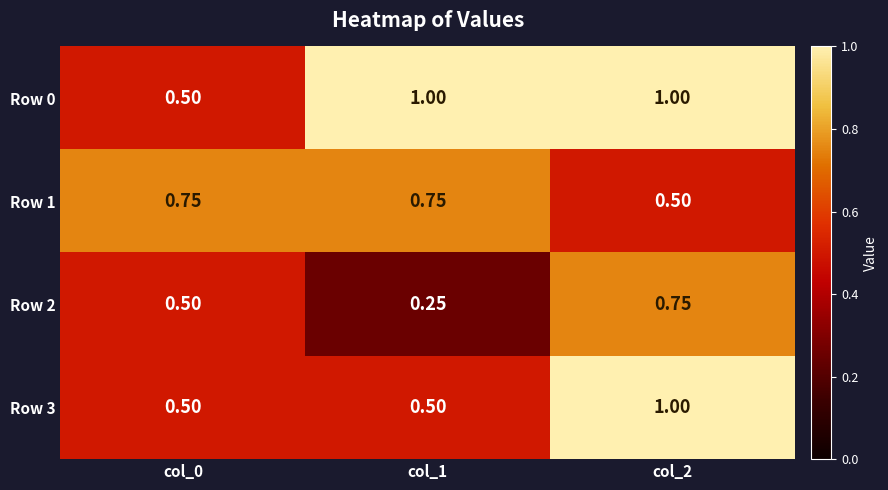

Count the number of data series in this chart.

4